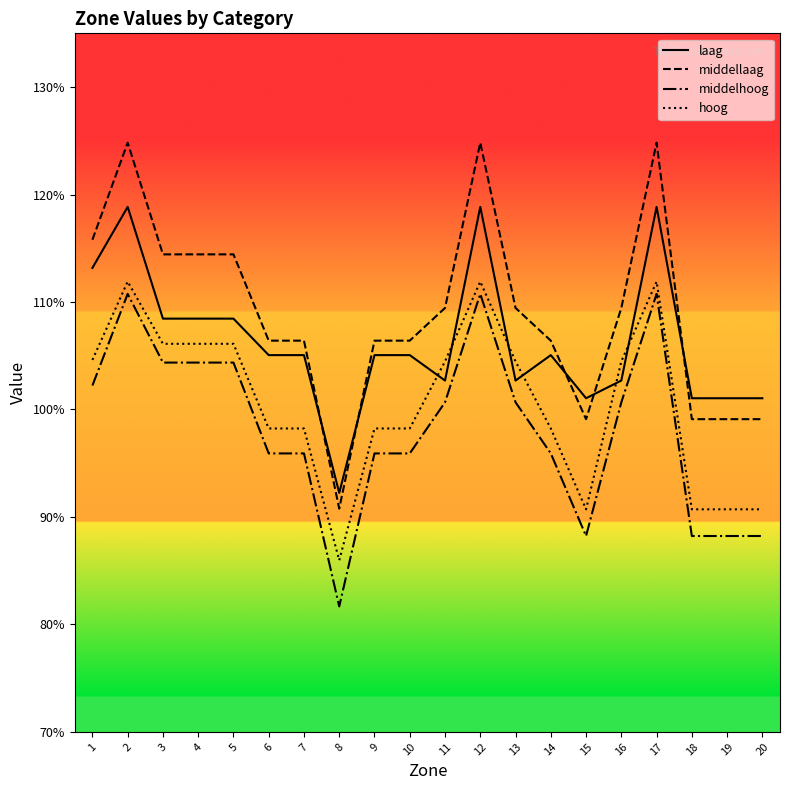

What are all the series names shown in the legend?

laag, middellaag, middelhoog, hoog